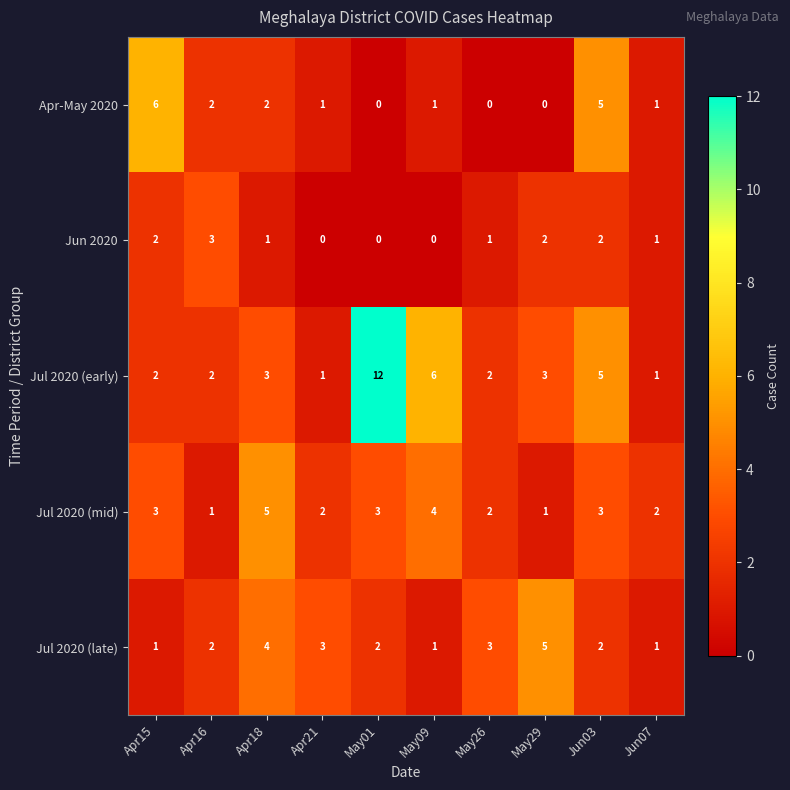

Which series has the widest spread of values?

Jul 2020 (early)